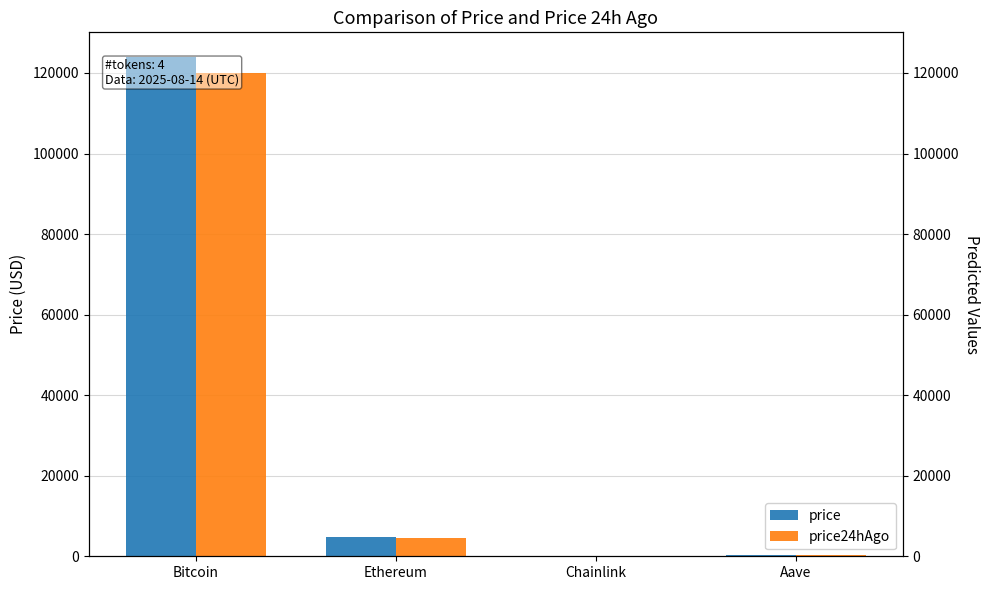

Which series changed the most between Bitcoin and Ethereum?

price